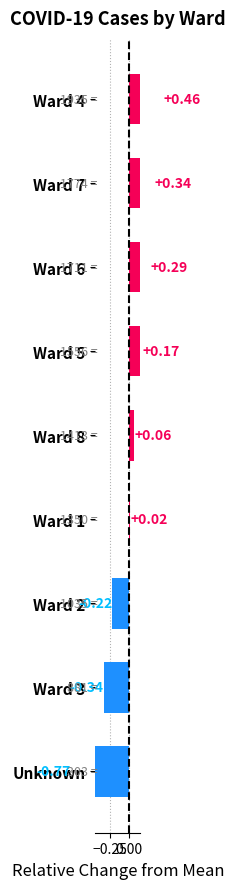

What position from the left is Ward 5?

6